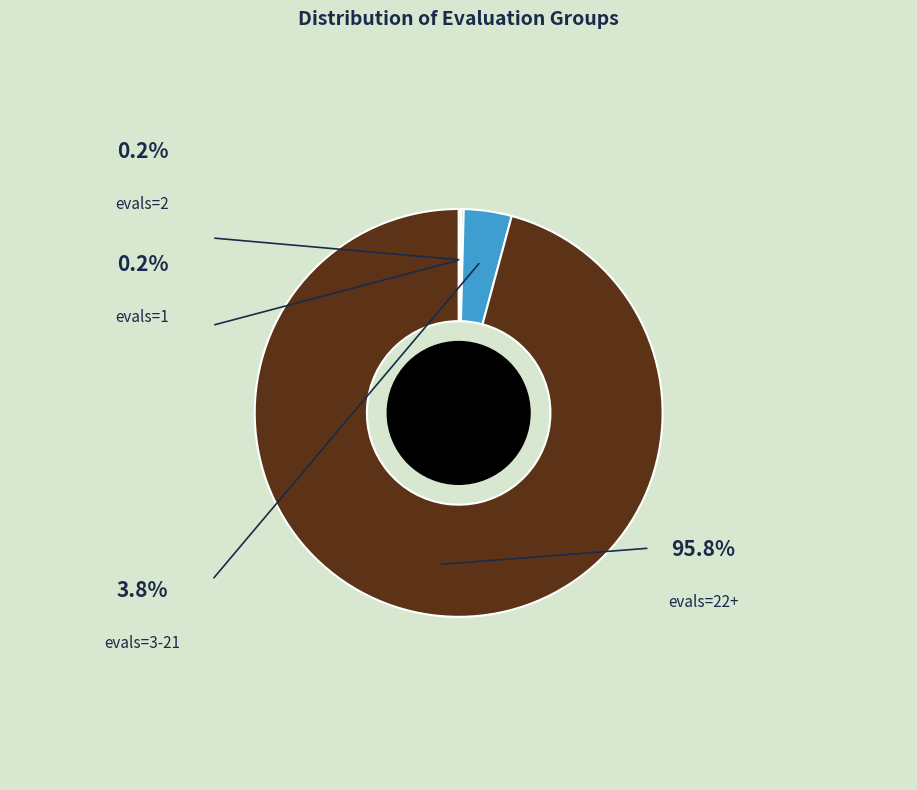

Does any single category account for the majority?

Yes